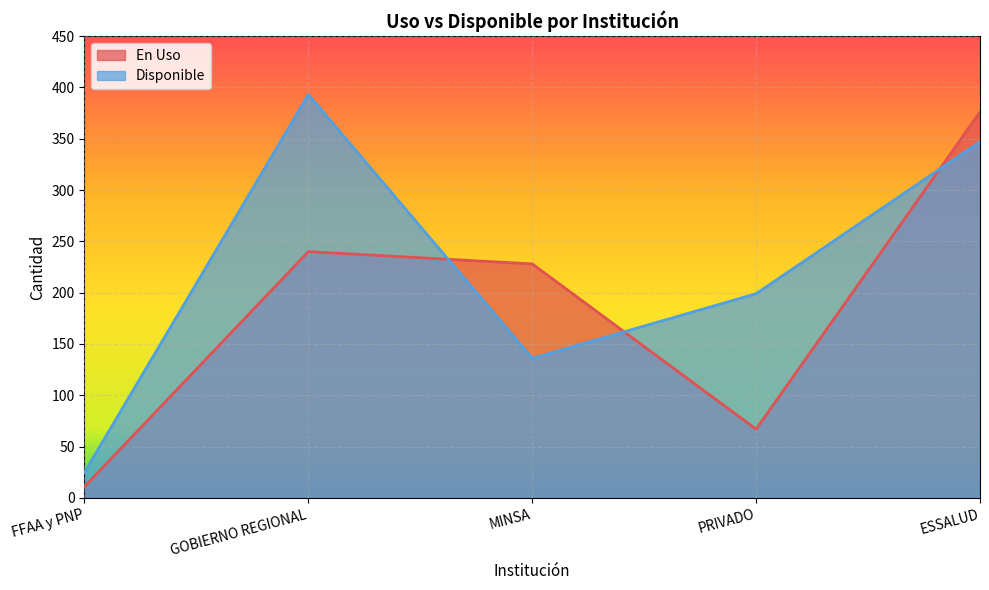

Between FFAA y PNP and ESSALUD, which series saw the biggest shift?

En Uso